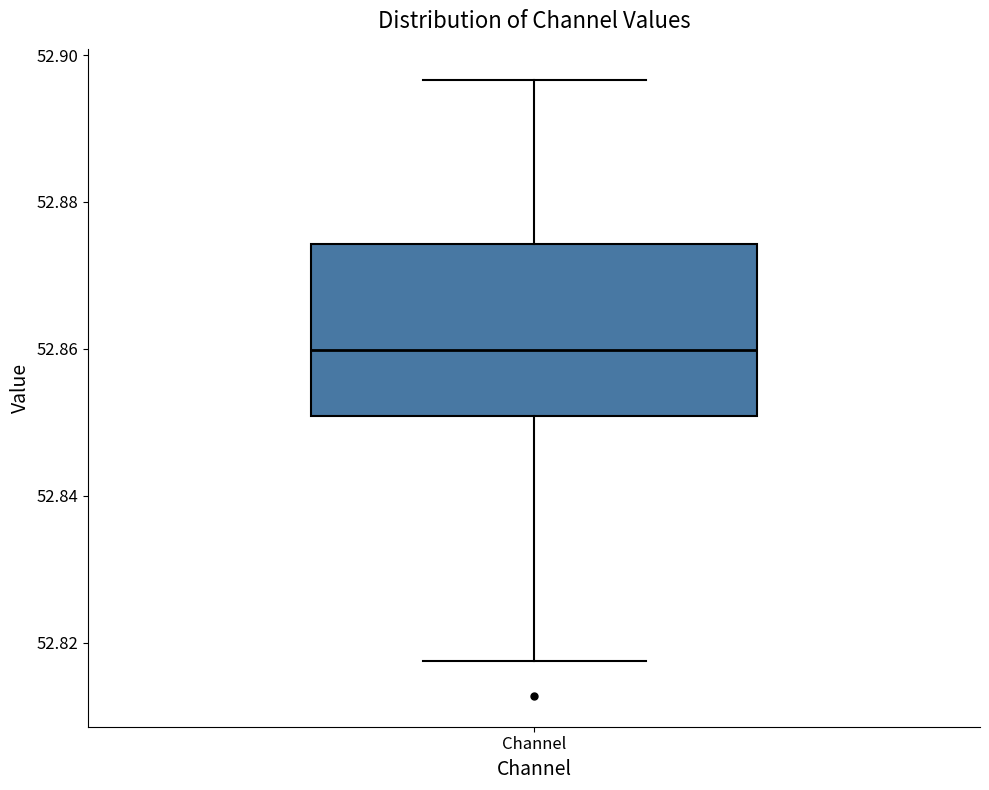

Where does the lower whisker of the box for Channel end on the y-axis? The values are not printed on the chart, so give them approximately, as read against the axis.

52.818